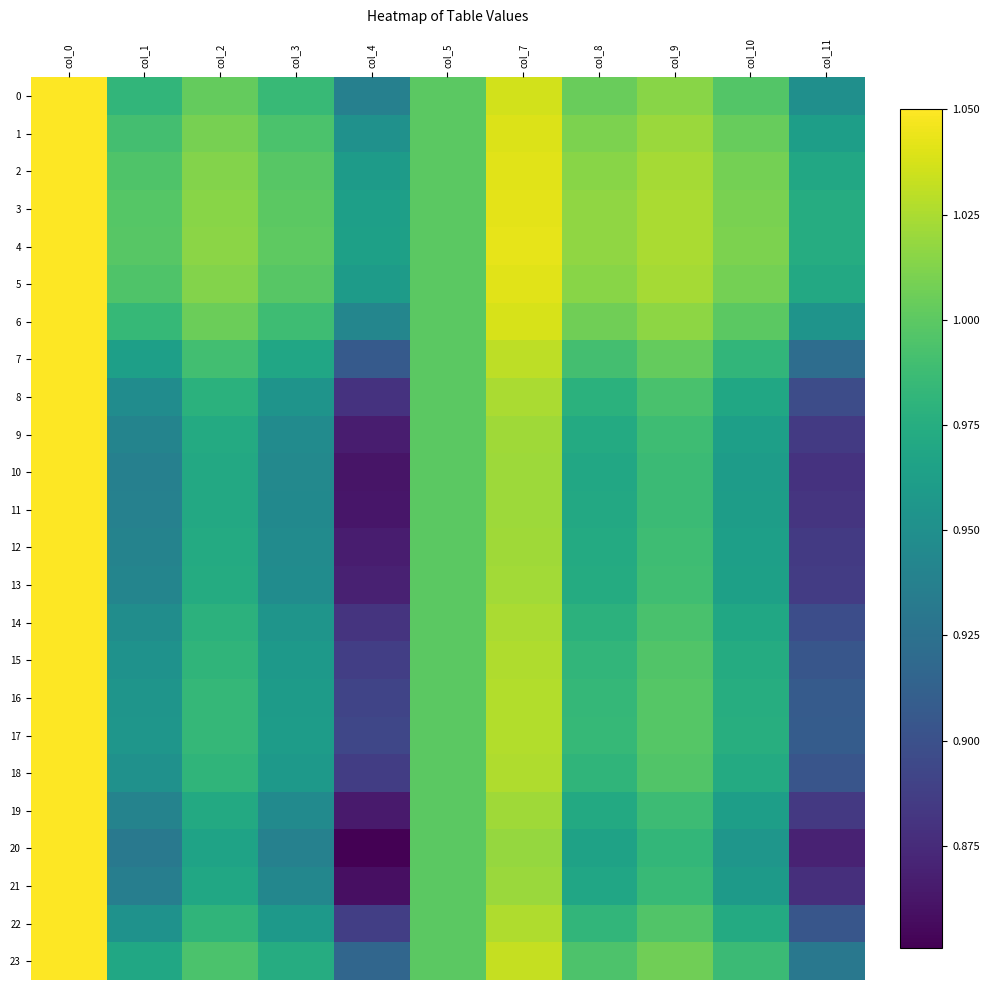

At how many categories does at least one series exceed 0?

11